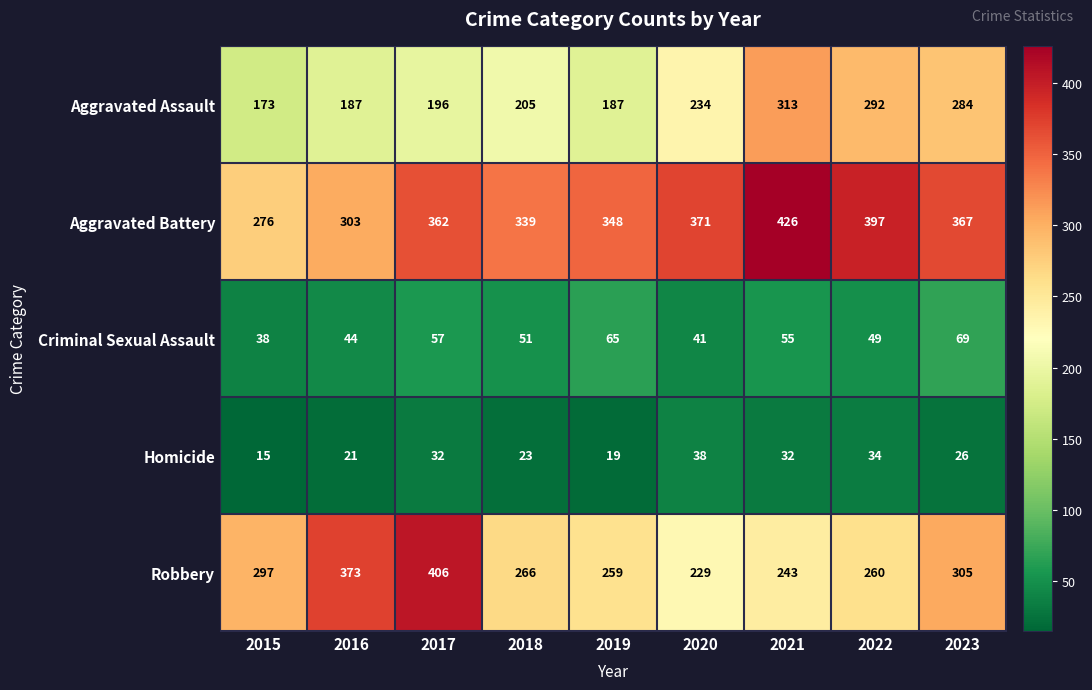

Which series changed the most between 2019 and 2022?

Aggravated Assault